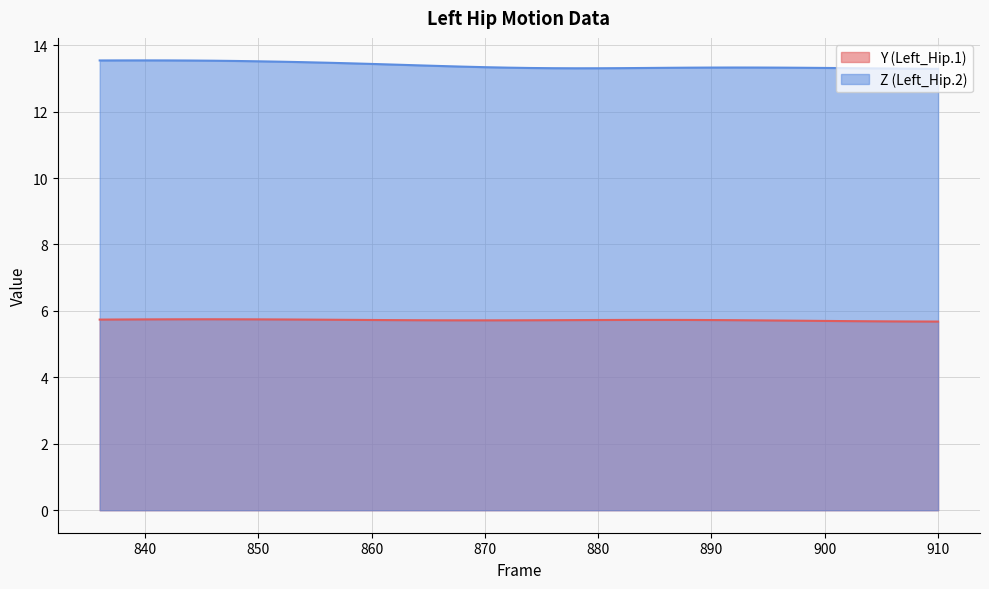

True or false: Y (Left_Hip.1) has more than 1 points higher than both neighbors.

True